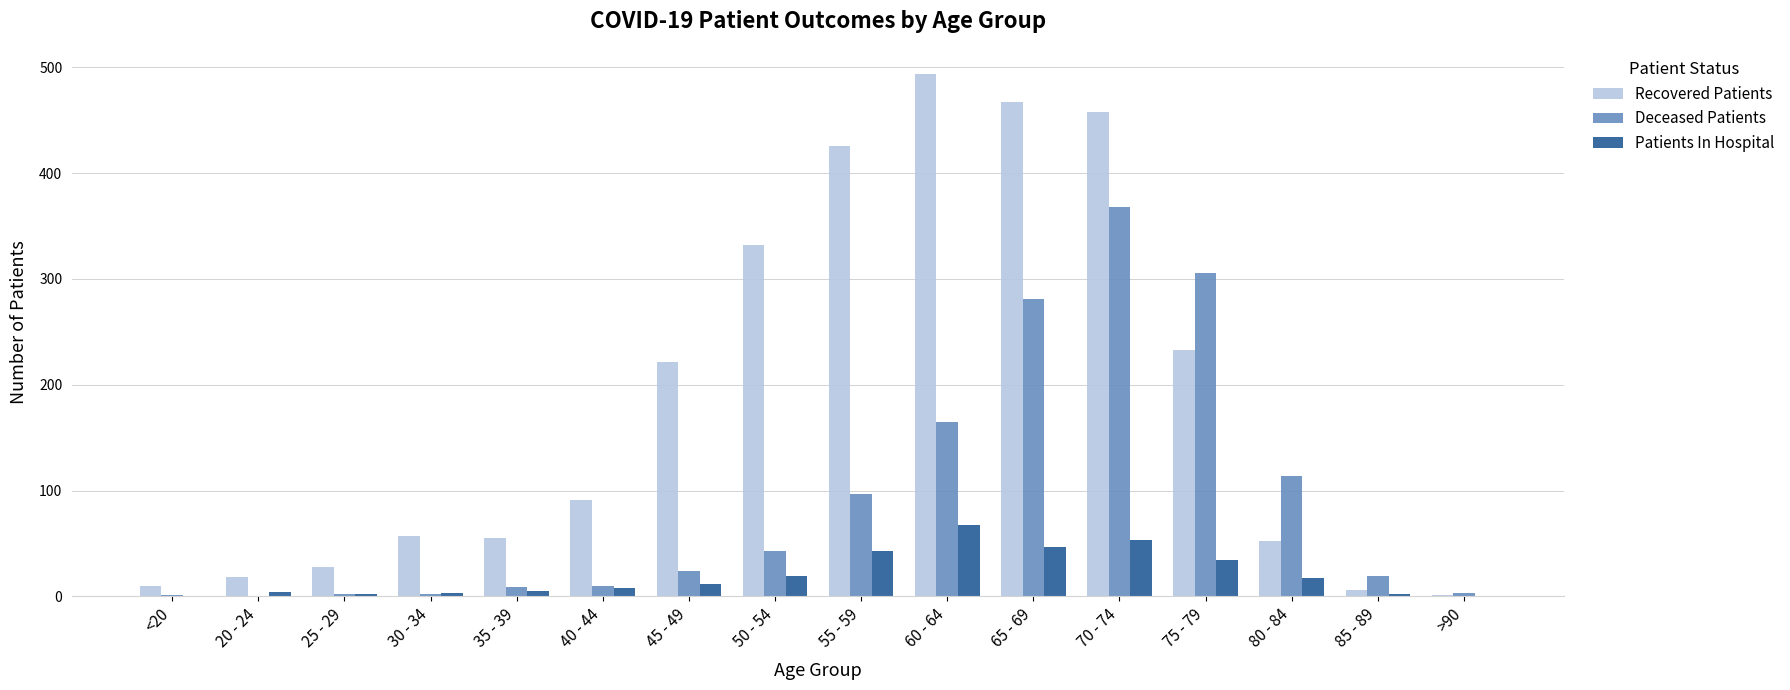

What is the total value across all series at 65 - 69?

795